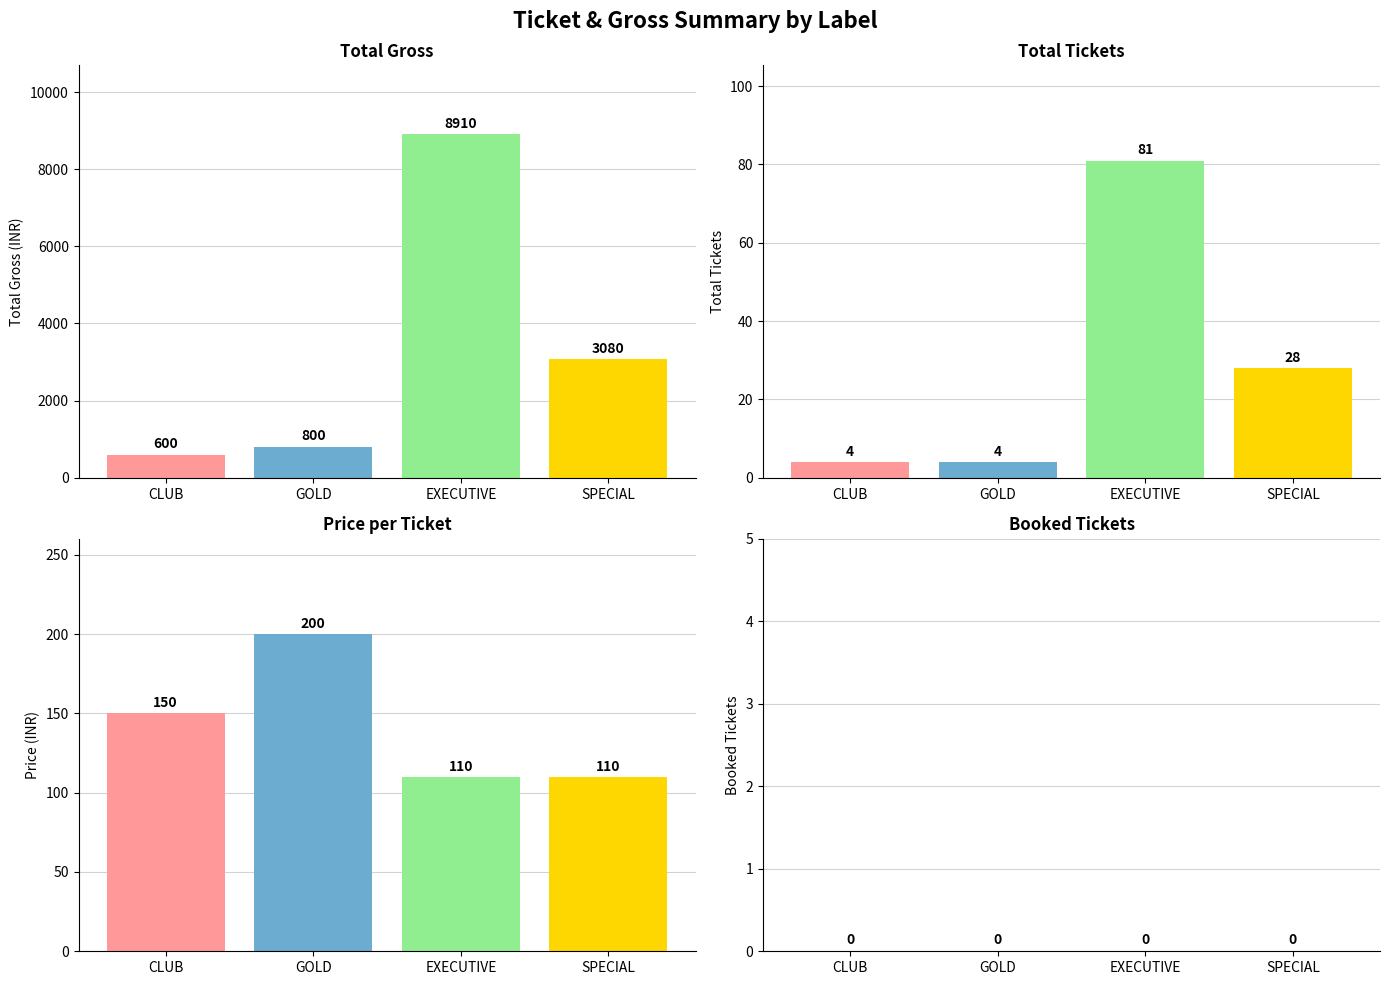

At how many categories does at least one series exceed 3981?

1